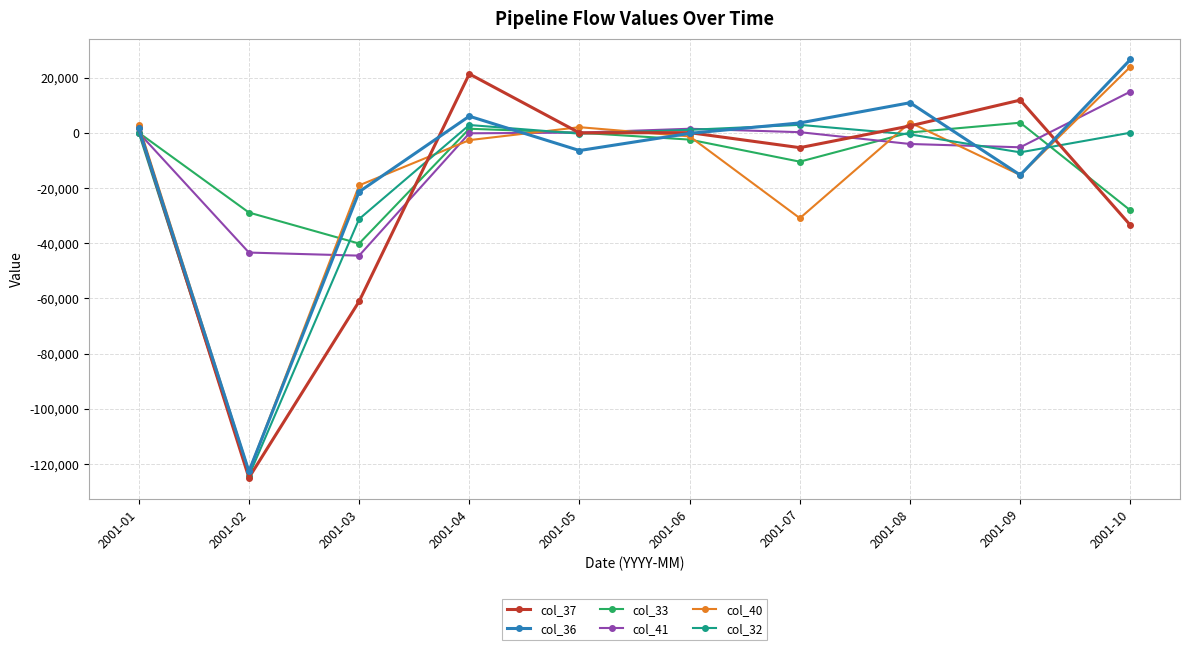

Between 2001-03 and 2001-07, which series saw the biggest shift?

col_37